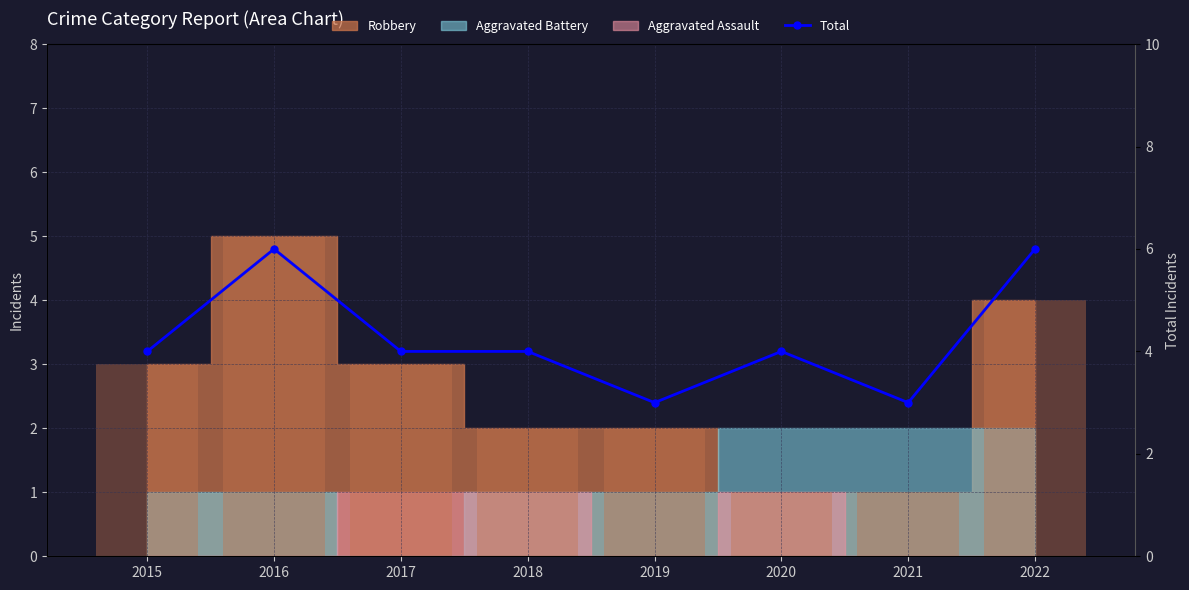

List the labels in order of value, largest first.

2016, 2022, 2015, 2017, 2018, 2020, 2019, 2021